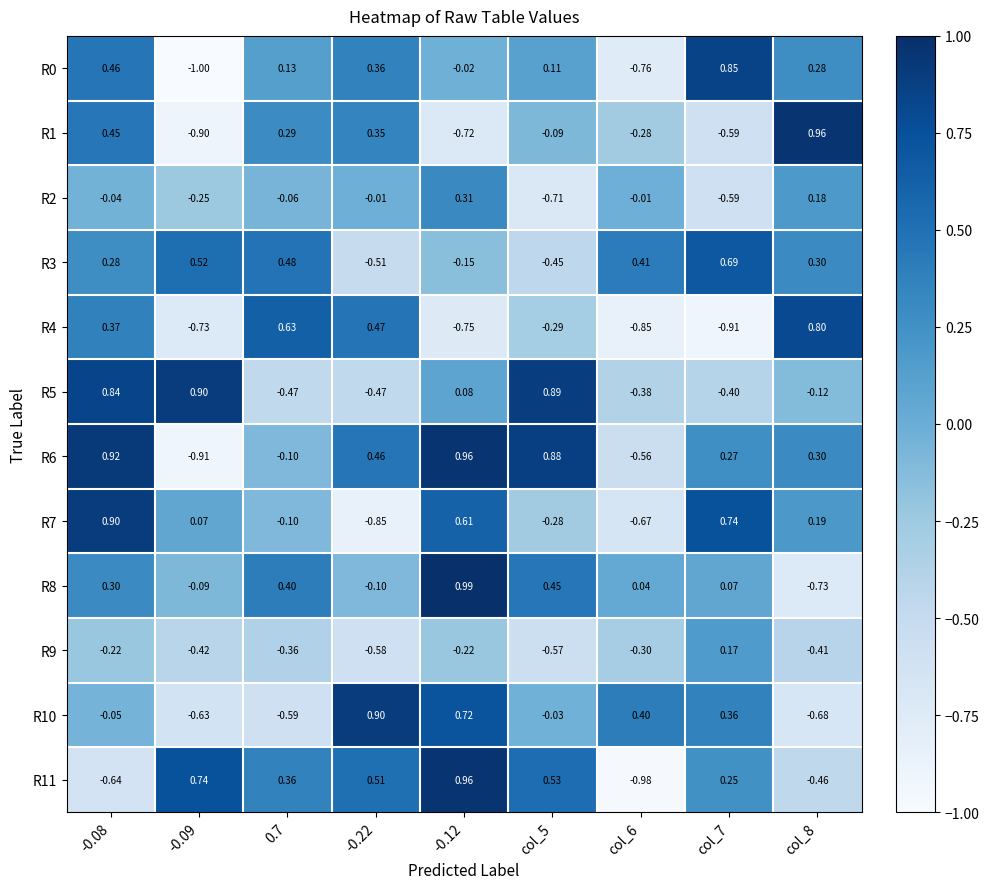

Is the value of R7 at col_7 greater than the value of R10 at col_7?

Yes